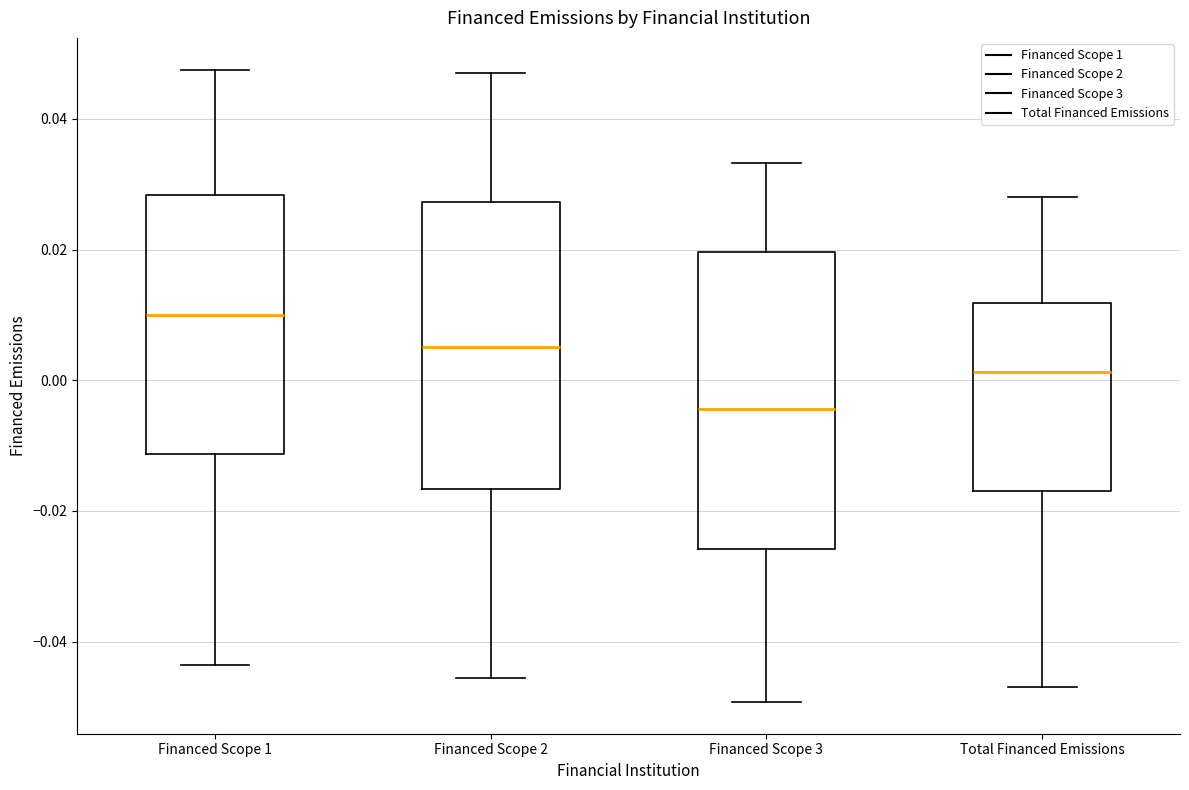

Reading left to right, read every box against the y-axis: the position of its median line, the range the box covers, and the ends of its whiskers. The values are not printed on the chart, so give them approximately, as read against the axis.

Financed Scope 1: median 0.010, box -0.012 to 0.028, whiskers -0.044 to 0.048
Financed Scope 2: median 0.006, box -0.016 to 0.028, whiskers -0.046 to 0.048
Financed Scope 3: median -0.004, box -0.026 to 0.020, whiskers -0.050 to 0.034
Total Financed Emissions: median 0.002, box -0.016 to 0.012, whiskers -0.046 to 0.028